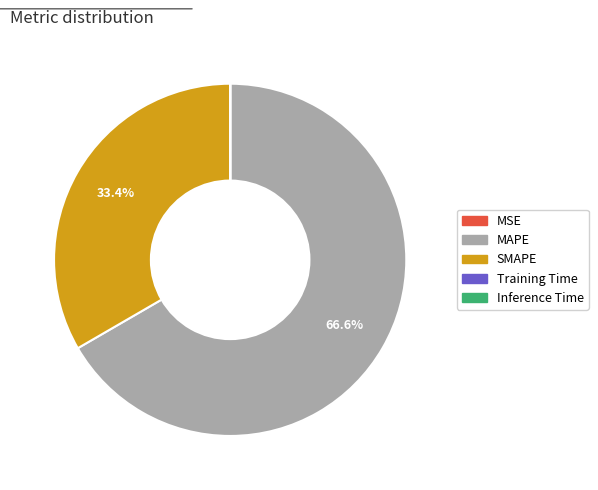

Which category has the biggest portion of the pie?

MAPE